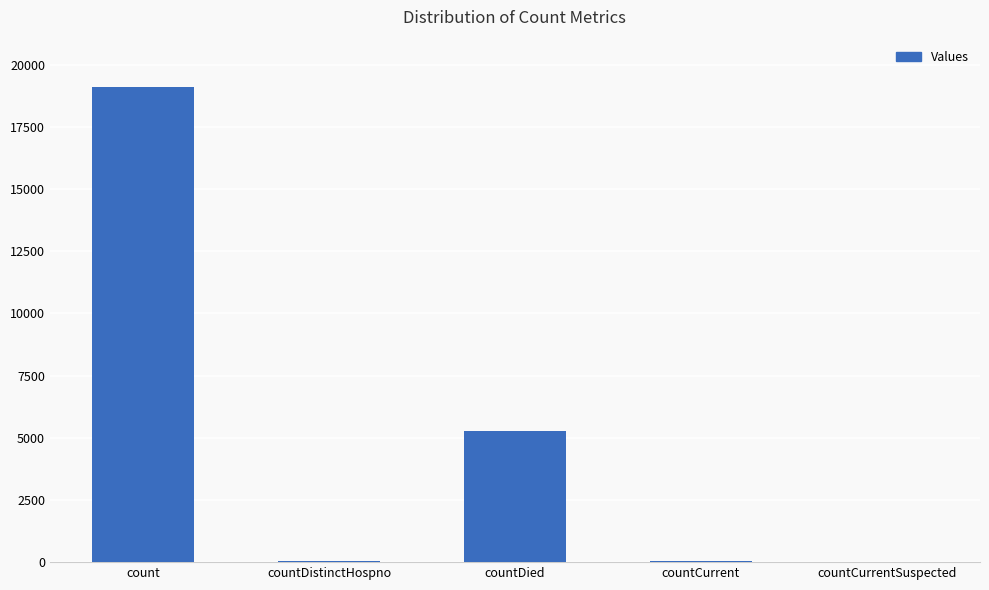

The chart shows a value of 6062 at countCurrentSuspected. True or false?

False